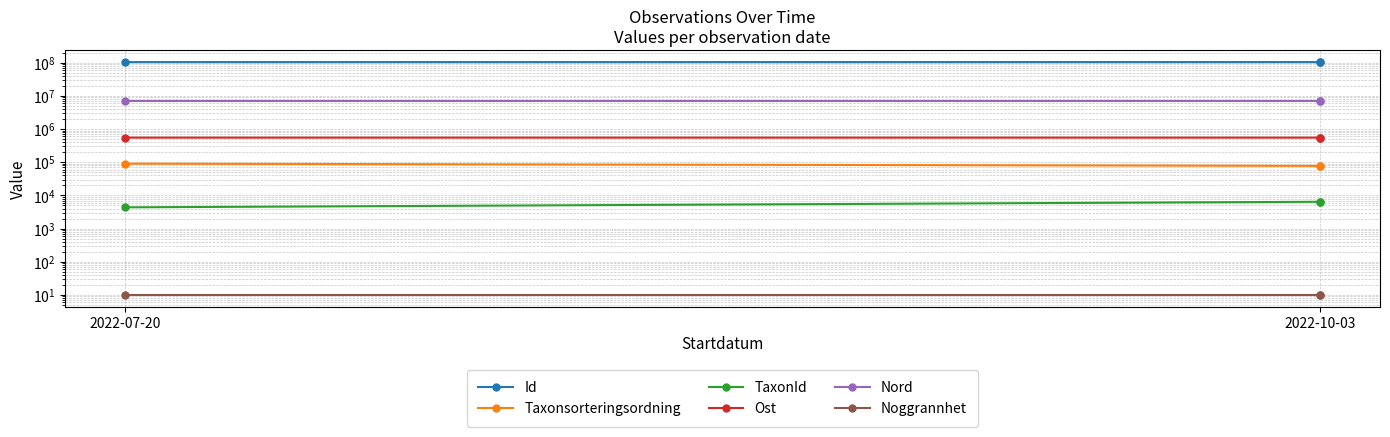

Which has a higher value, 2022-07-20 or 2022-10-03?

2022-10-03